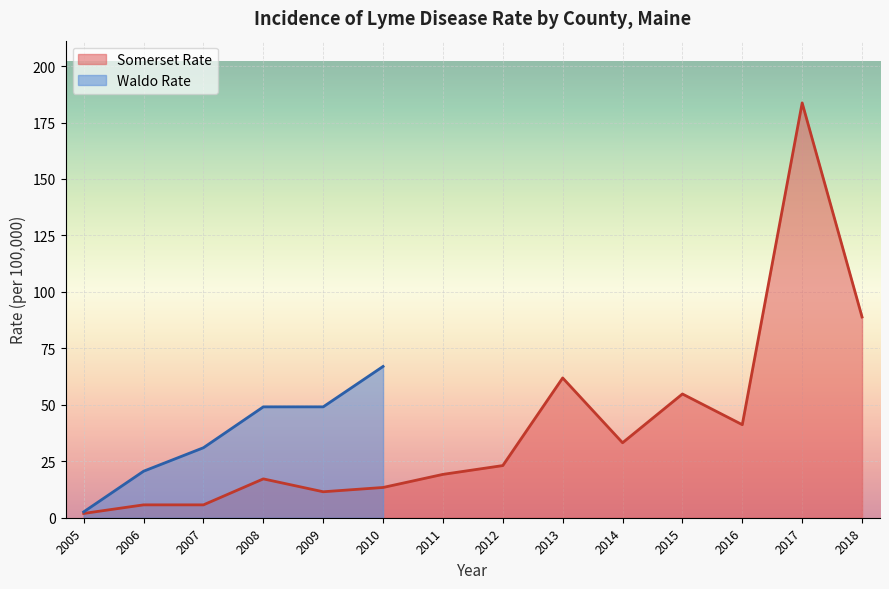

Reading left to right, transcribe all the data shown in this chart.

2005=1.9	2006=5.7	2007=5.7	2008=17.2	2009=11.5	2010=13.4	2011=19.2	2012=23.1	2013=61.9	2014=33.2	2015=54.8	2016=41.2	2017=183.7	2018=88.9